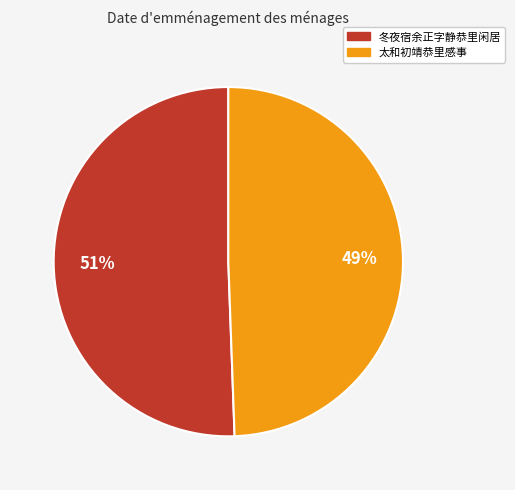

What percentage is the 太和初靖恭里感事 slice, to the nearest percent?

49%